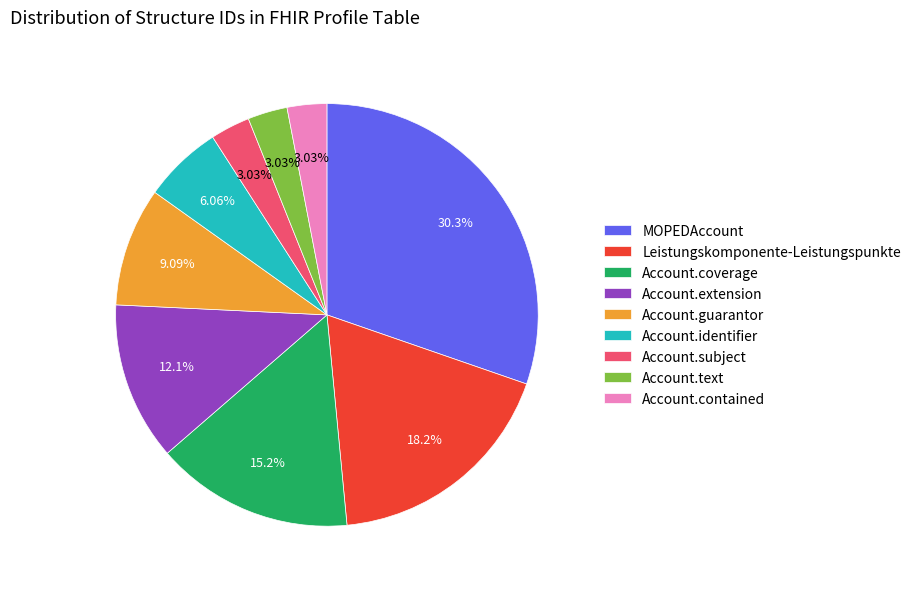

Which has a higher value, Account.contained or Account.identifier?

Account.identifier